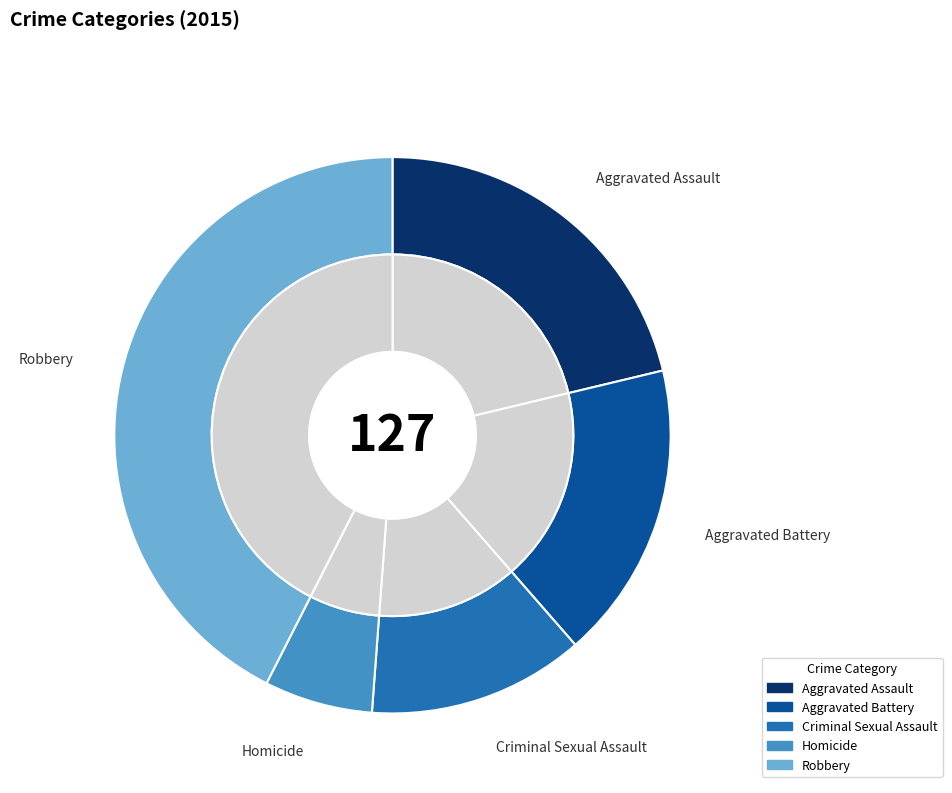

To the nearest percent, what is the combined percentage of Aggravated Assault and Aggravated Battery?

39%